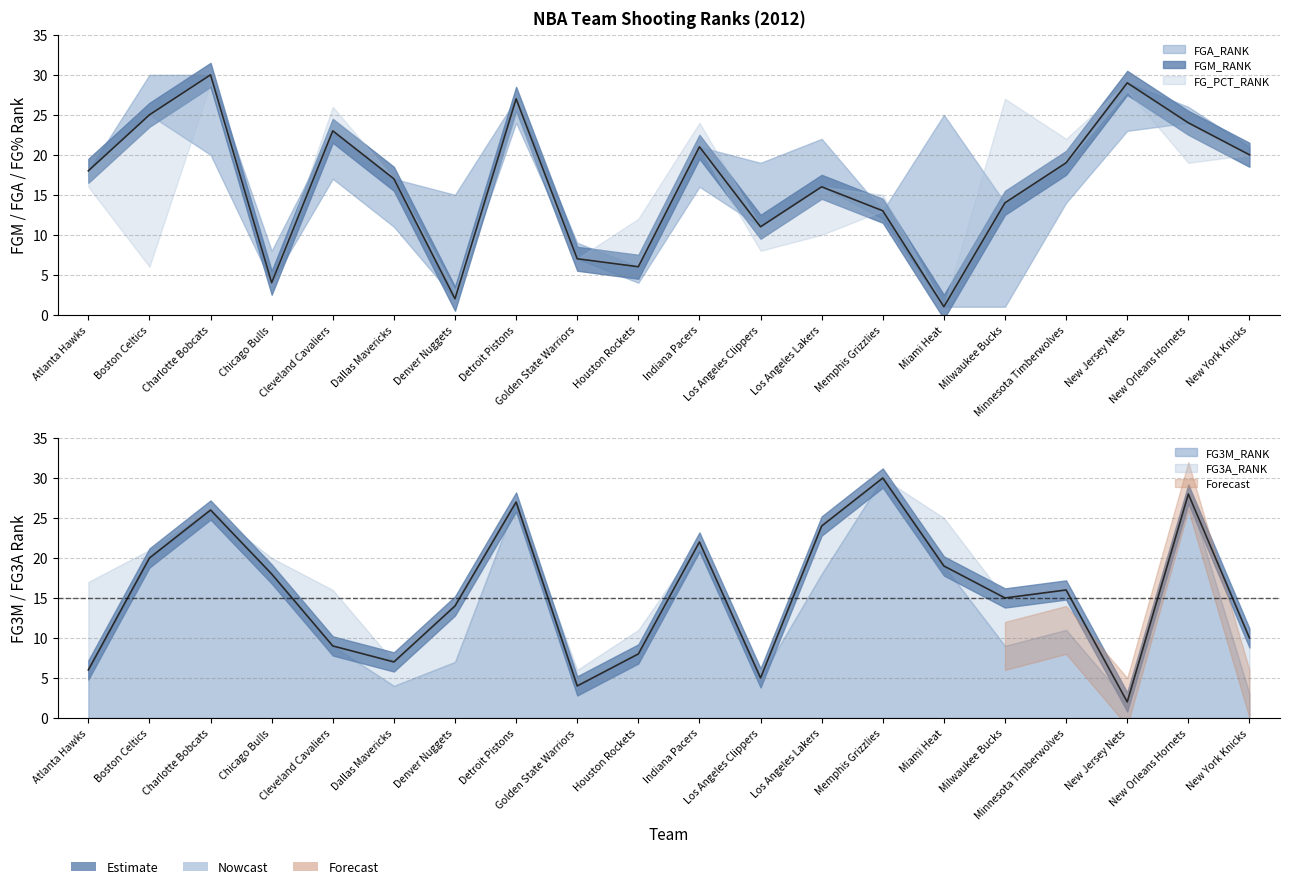

The value of FG3M_RANK at New Orleans Hornets is 43. True or false?

False